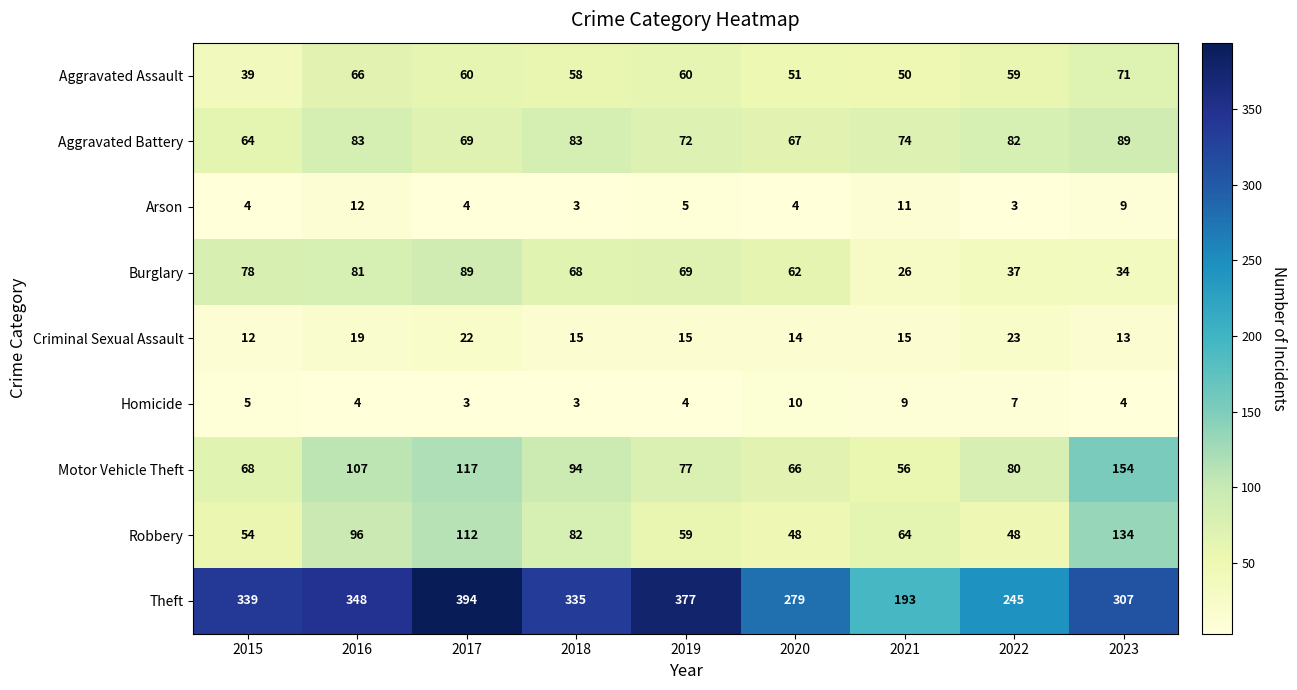

What is the sum of the Criminal Sexual Assault values at 2017 and 2022?

45